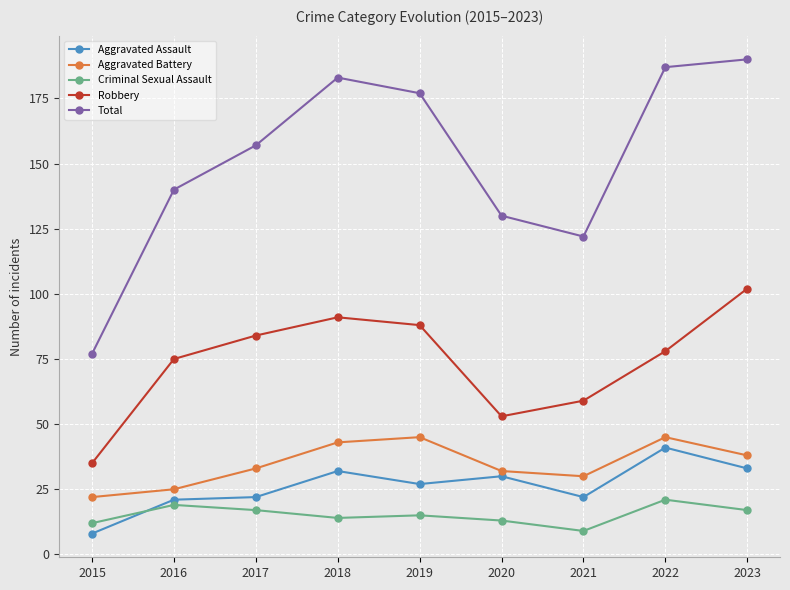

Which category has the highest value across all series?

2023